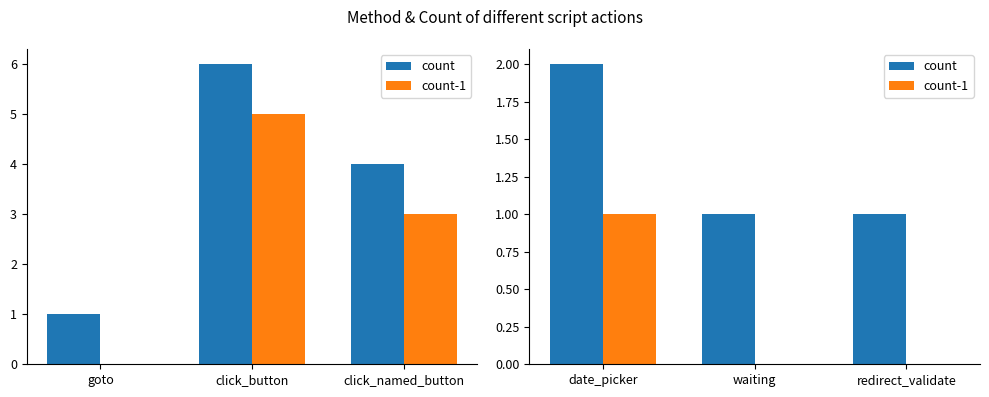

Is it true that count equals 1 at redirect_validate?

False